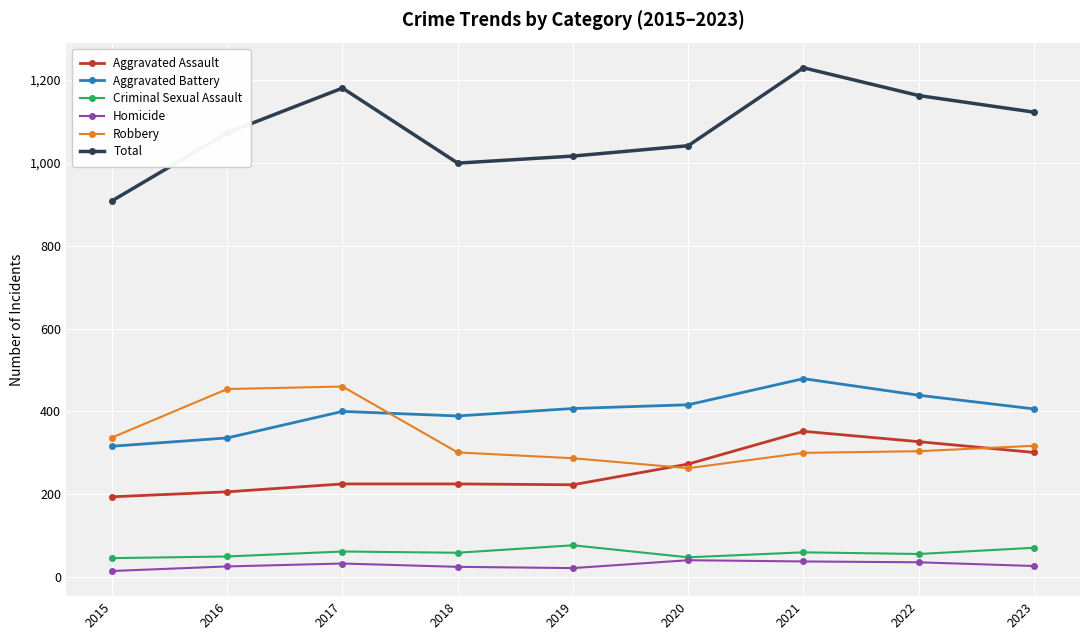

Rank the series at 2019 from highest to lowest value.

Total, Aggravated Battery, Robbery, Aggravated Assault, Criminal Sexual Assault, Homicide